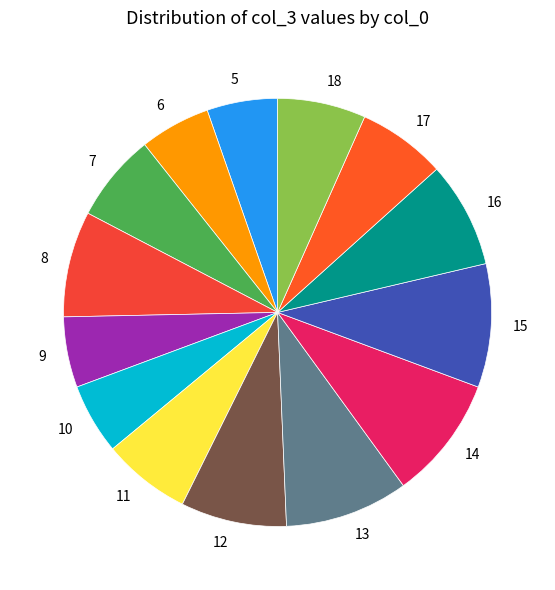

Count the number of slices in the pie.

14